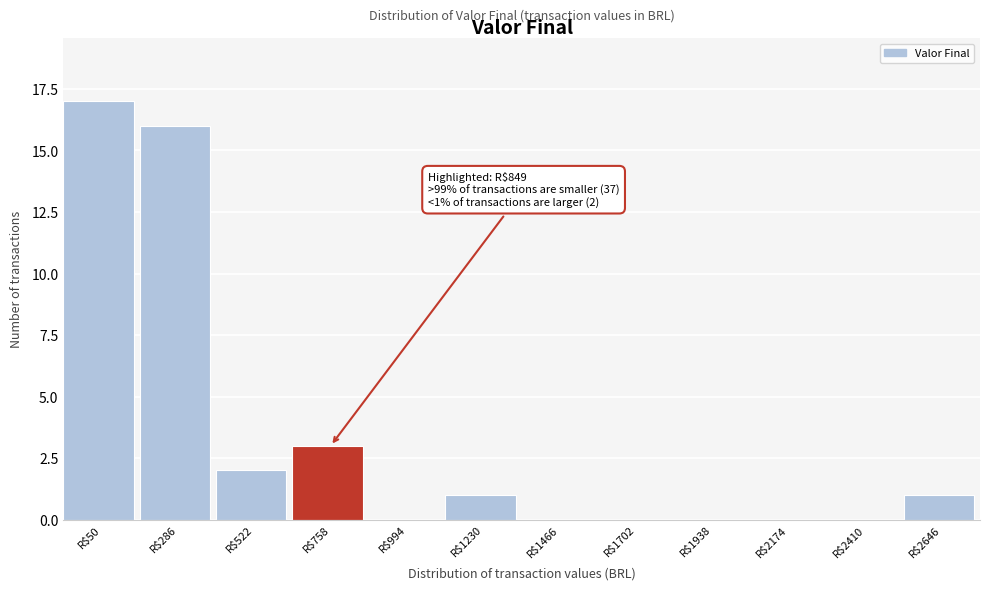

At which label is the value closest to 8?

R$758